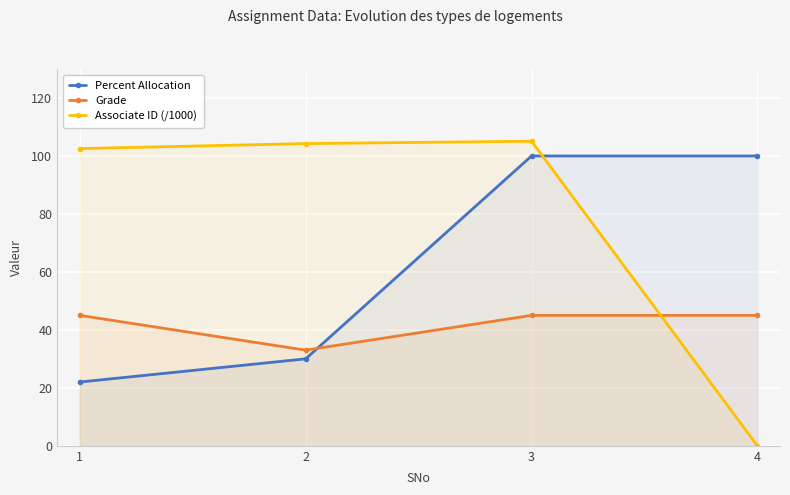

What is the difference between the Percent Allocation values at 4 and 1?

78.0